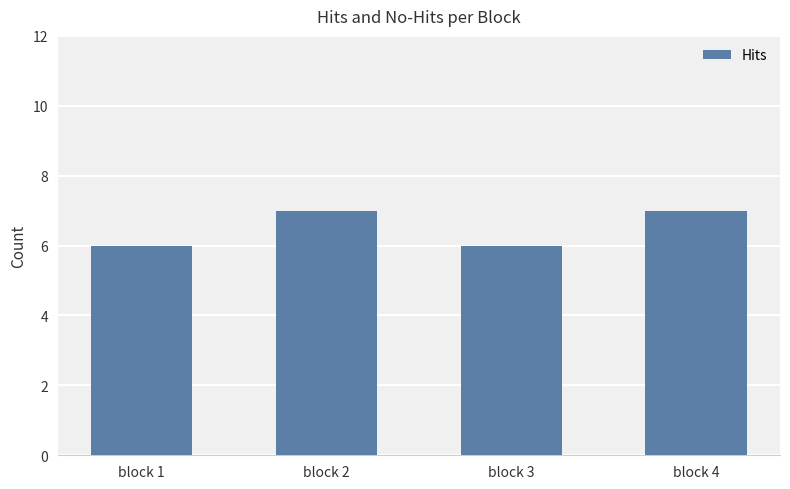

What is the maximum value shown in the chart?

7